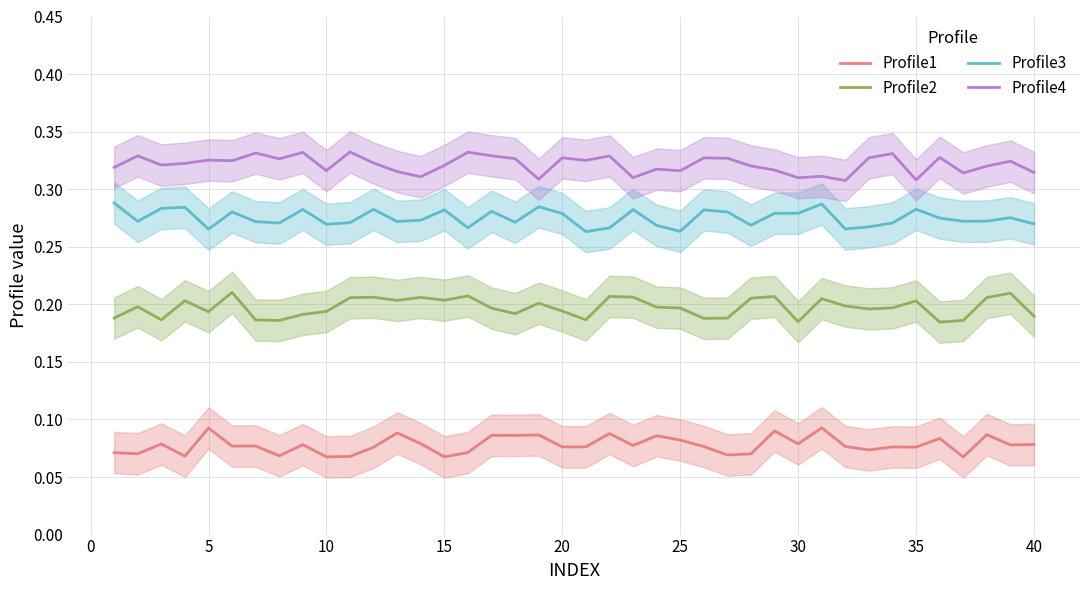

How many data points does each series have?

40